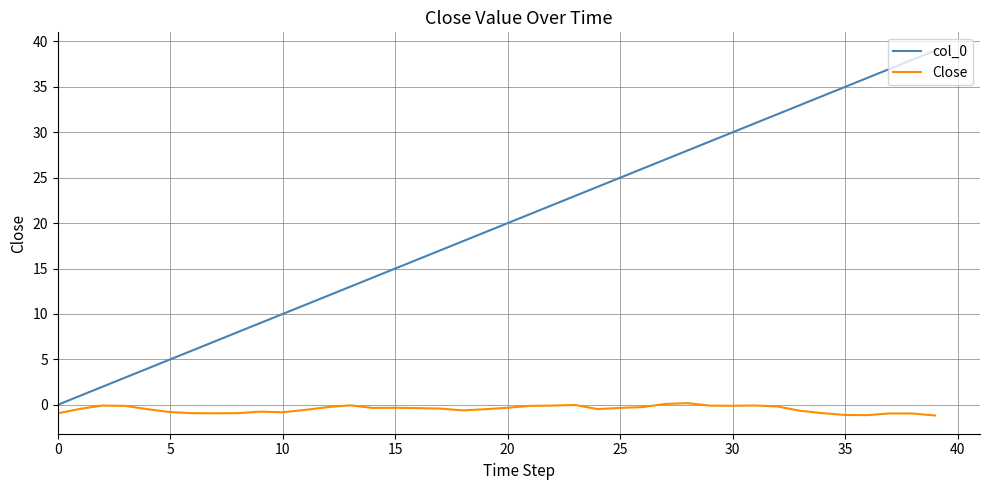

True or false: col_0 and Close cross at least once.

False